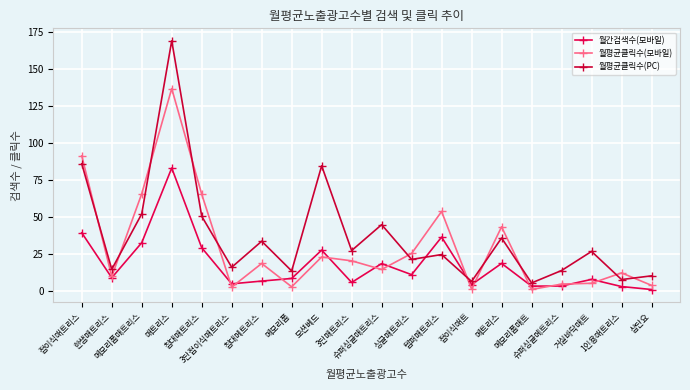

Count the number of categories in the chart.

20